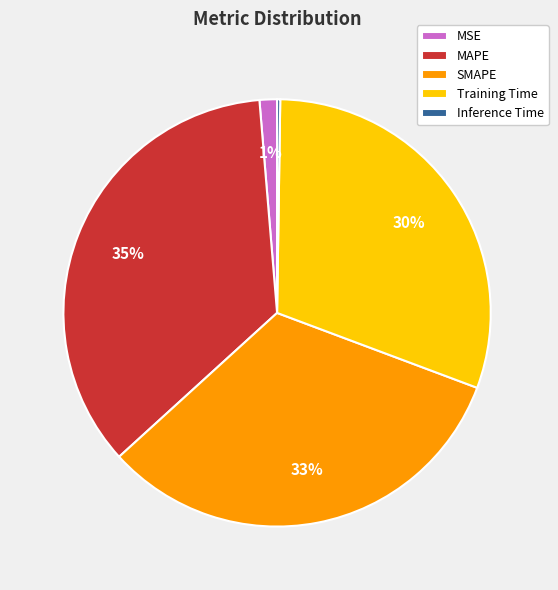

Does Training Time represent more than half of the total?

No